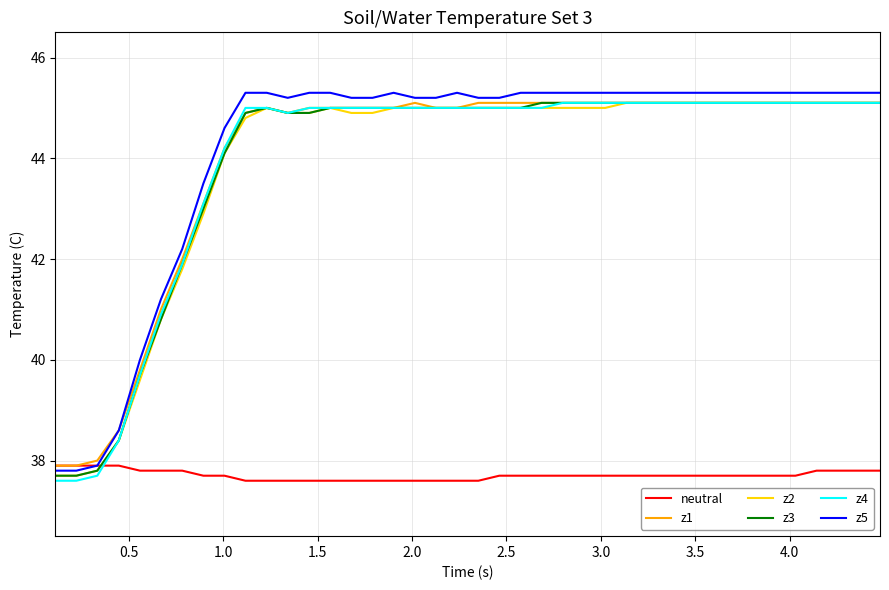

How many lines are shown in the chart?

6